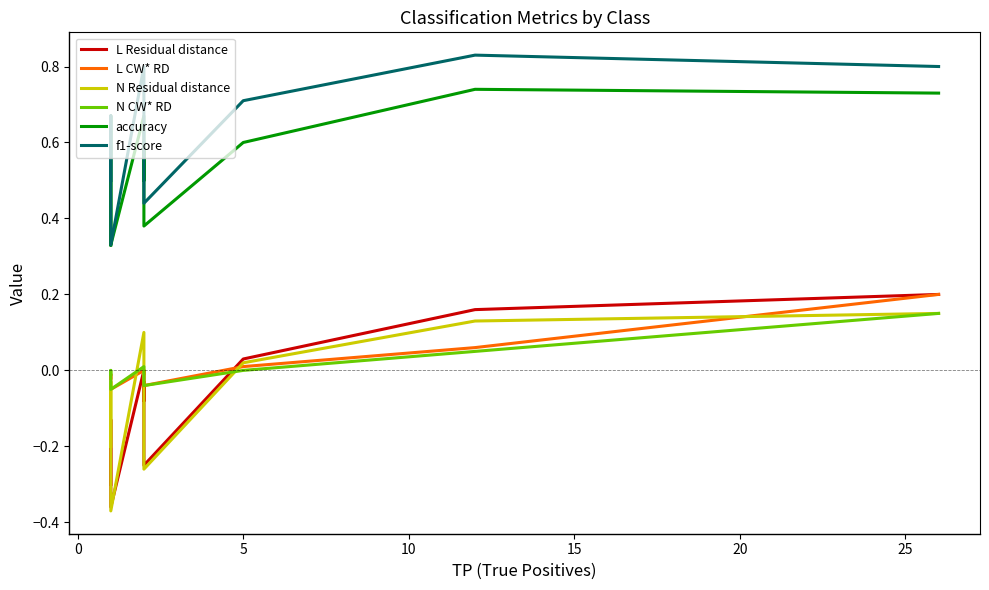

What is the difference between the maximum and minimum values in the N Residual distance series?

0.5